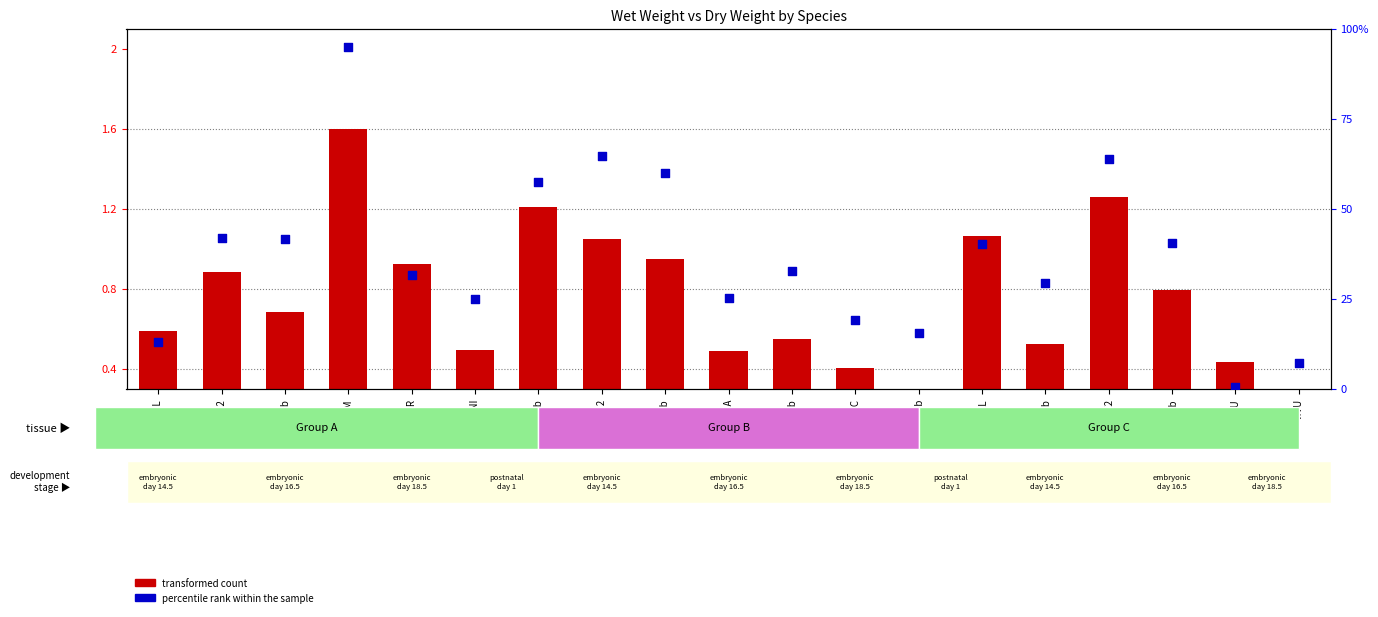

Which series has the widest spread of Y values?

percentile rank (DW)